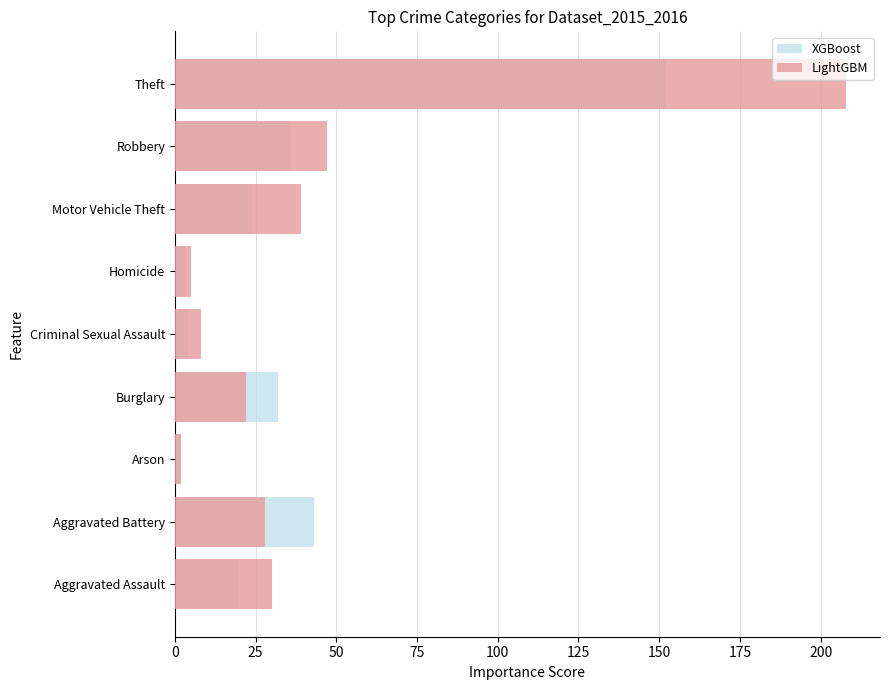

Reading left to right, extract all data points from this chart.

XGBoost: 20	43	2	32	4	3	24	36	152
LightGBM: 30	28	2	22	8	5	39	47	208